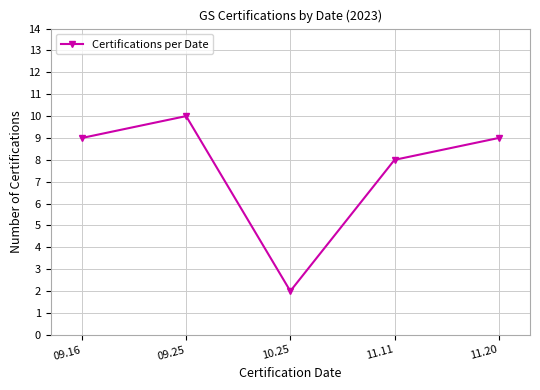

Does the chart have visible grid lines?

Yes